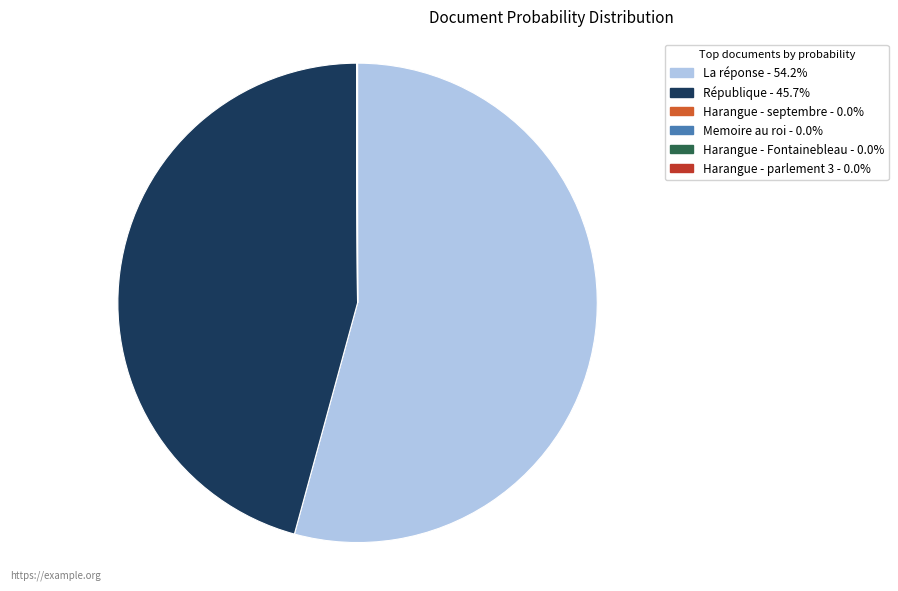

Is there a majority slice in this chart?

Yes